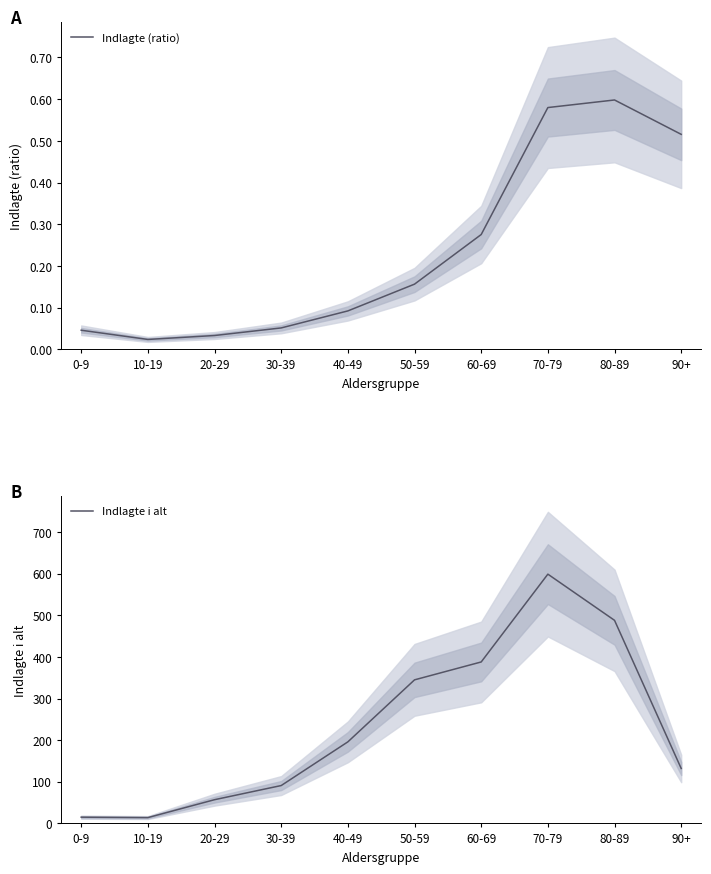

What is the difference between the highest and lowest values at 60-69?

387.7